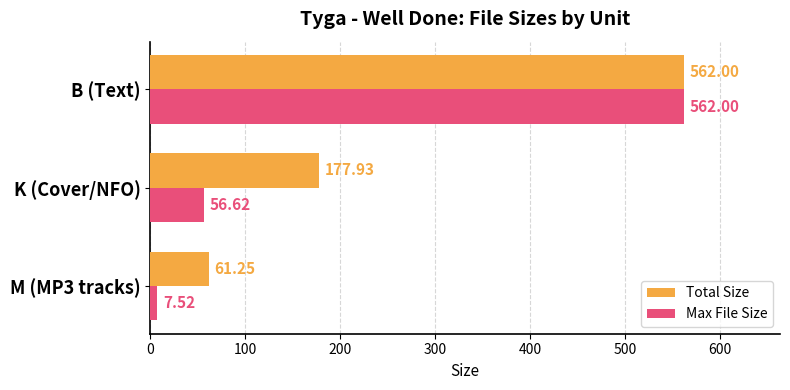

What is the minimum value for Max File Size?

7.5